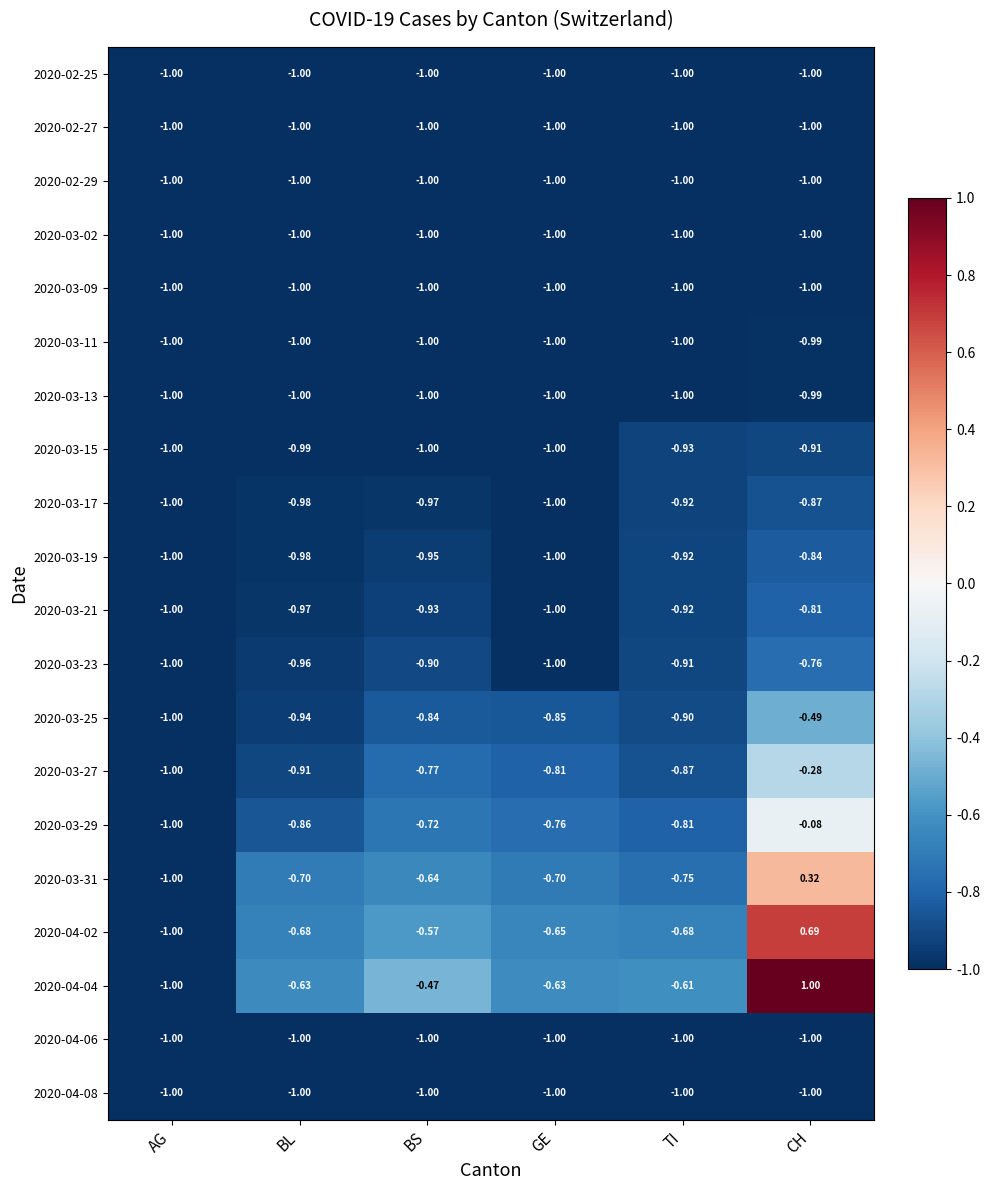

Which label corresponds to the largest value in the chart?

CH